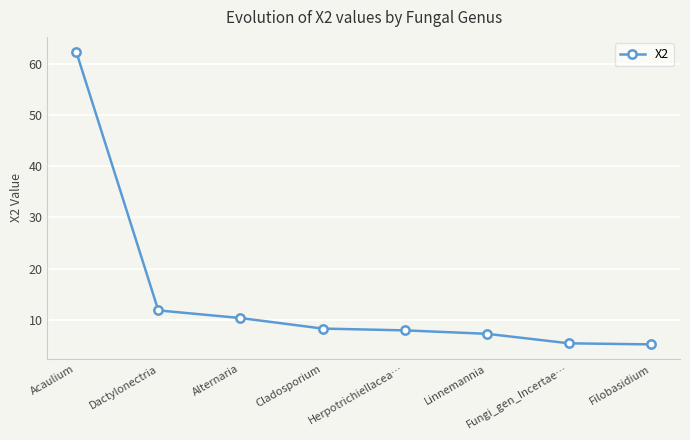

What is the label of the 8th point from the right?

Acaulium